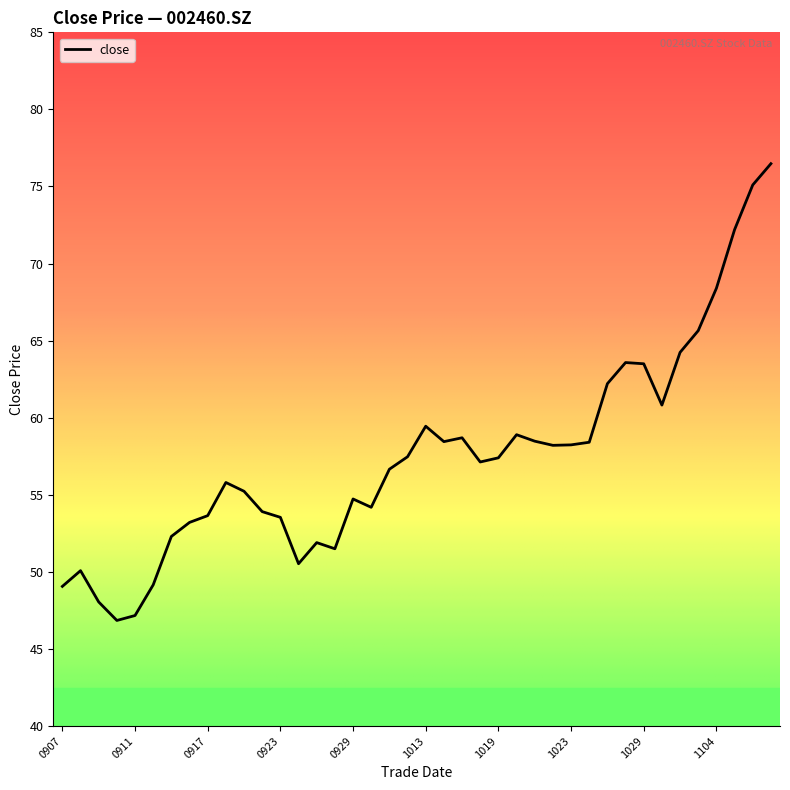

What is the smallest value displayed?

46.9